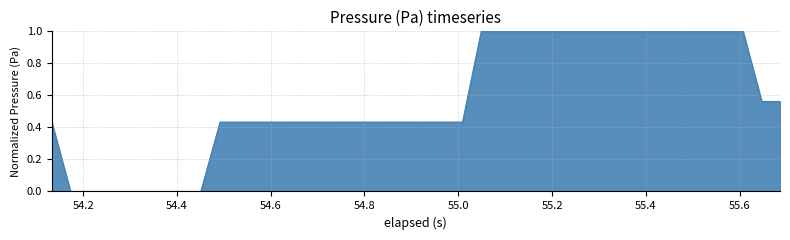

What is the difference between the maximum and minimum values?

1.0